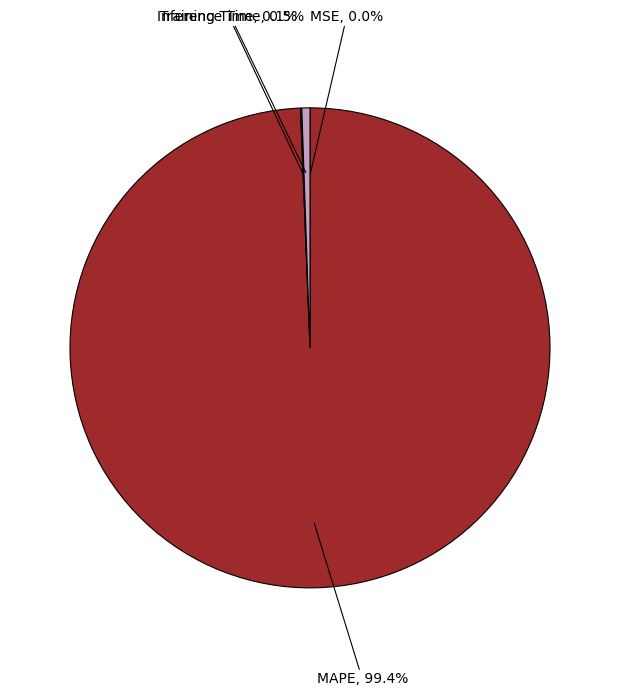

Is there a majority slice in this chart?

Yes